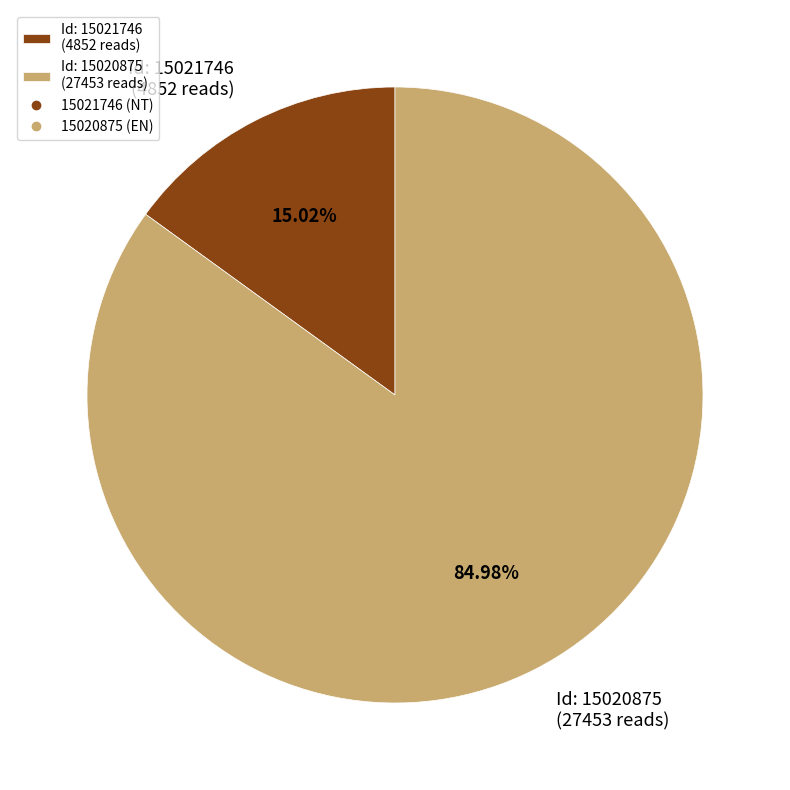

Which has a higher value, Id: 15020875 (27453 reads) or Id: 15021746 (4852 reads)?

Id: 15020875 (27453 reads)